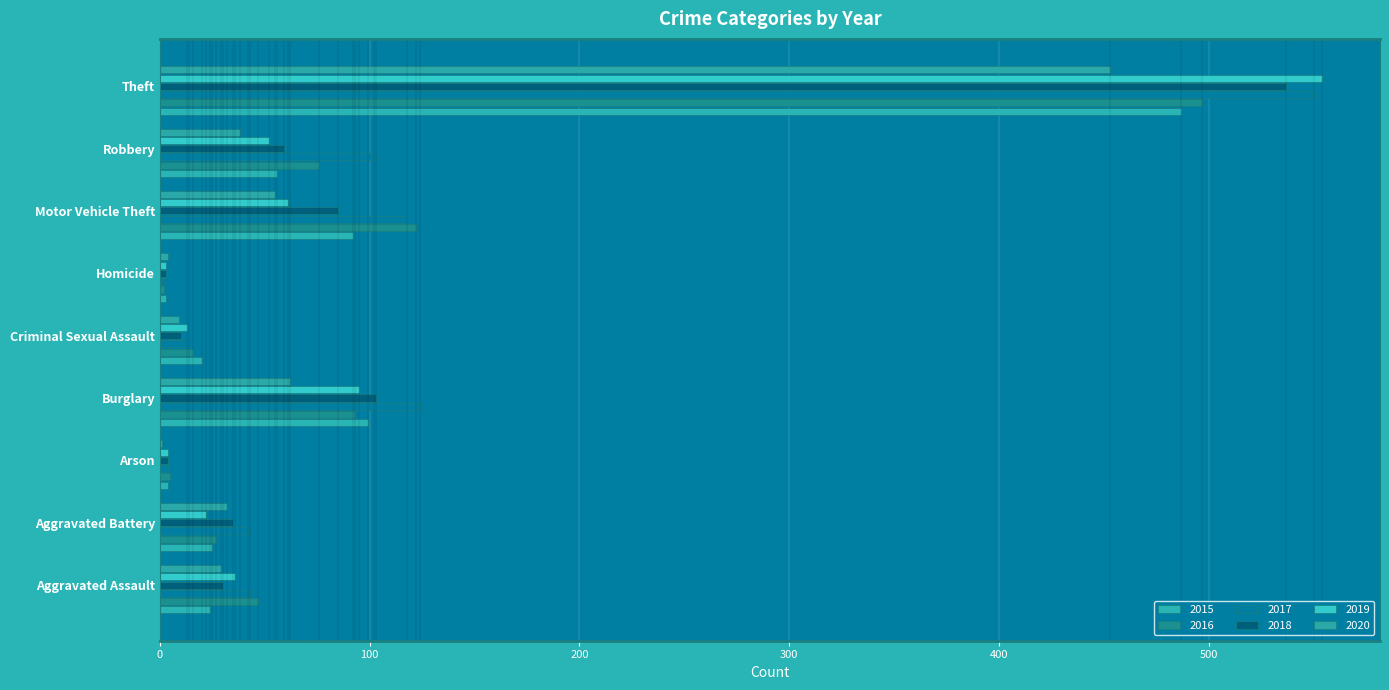

What are all the series names shown in the legend?

2015, 2016, 2017, 2018, 2019, 2020